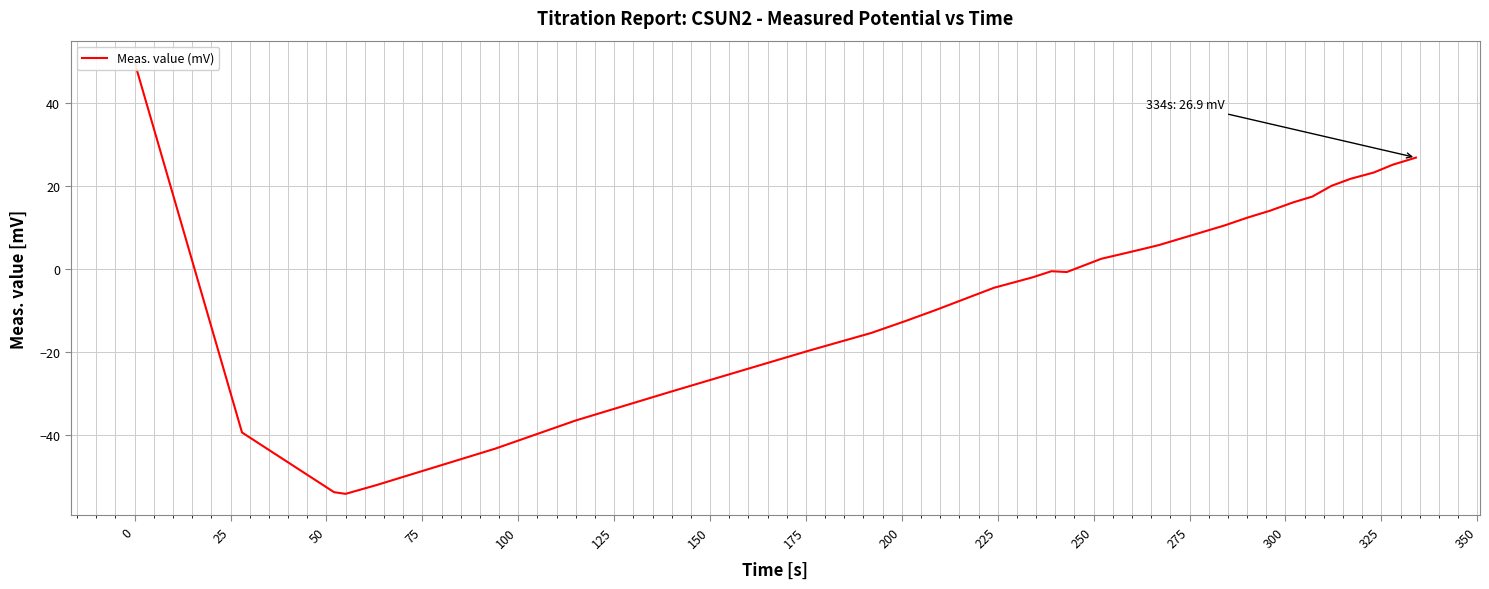

How many data points does each series have?

31